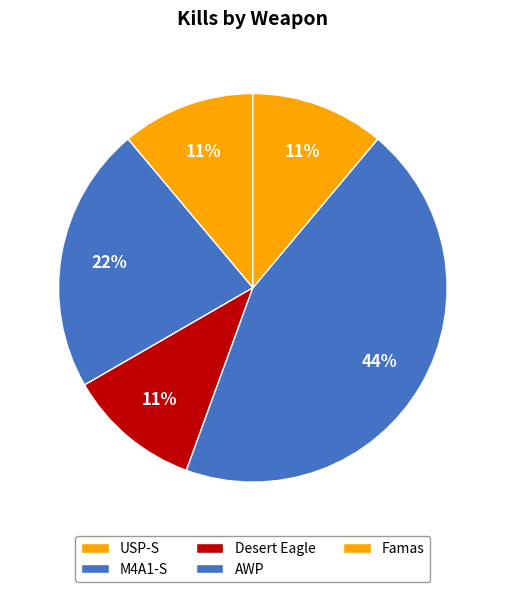

The USP-S slice represents 11% of the pie. True or false?

True